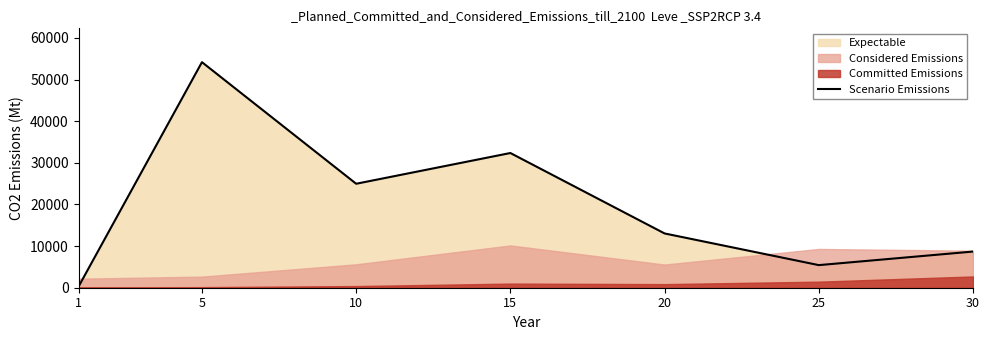

Read the value at 20.

13037.0